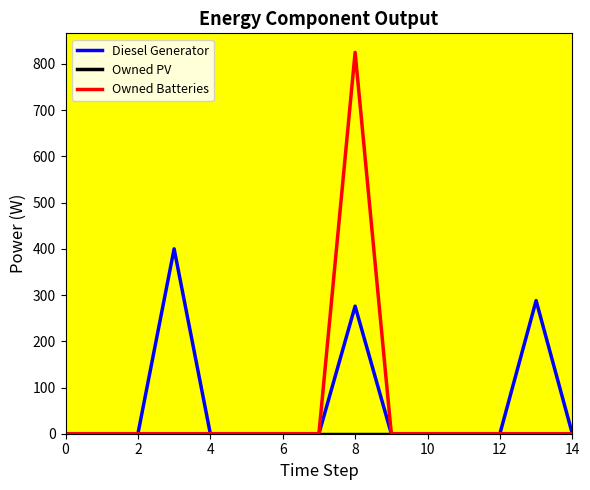

Count the number of data series in this chart.

3